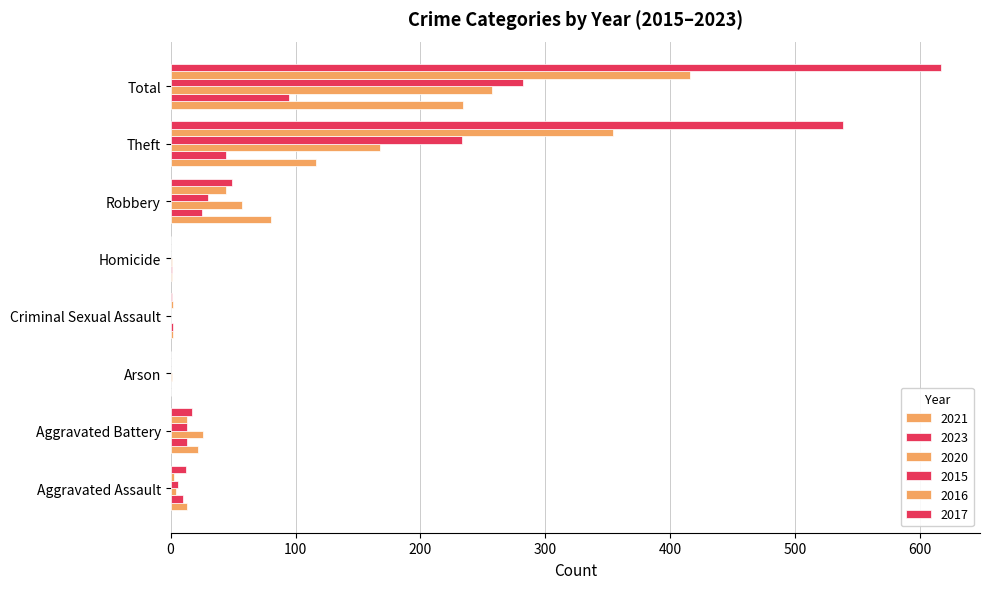

How many data points does each series have?

8